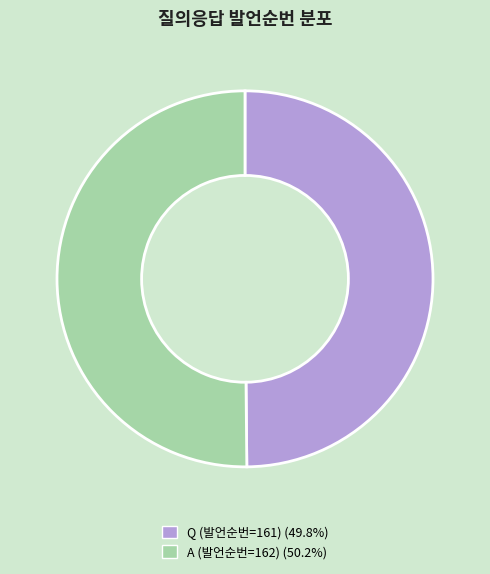

How many segments does this pie chart have?

2